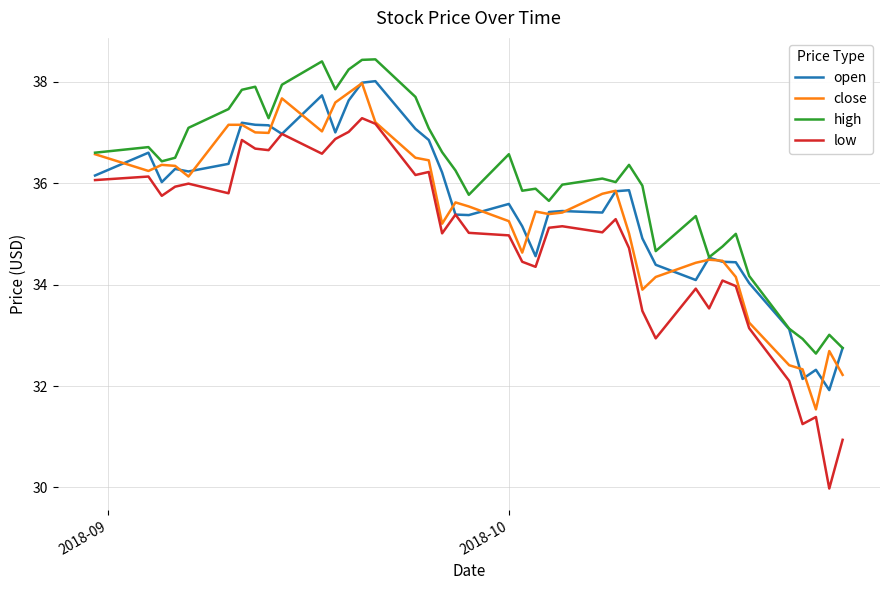

Which series has the largest total across all categories?

high